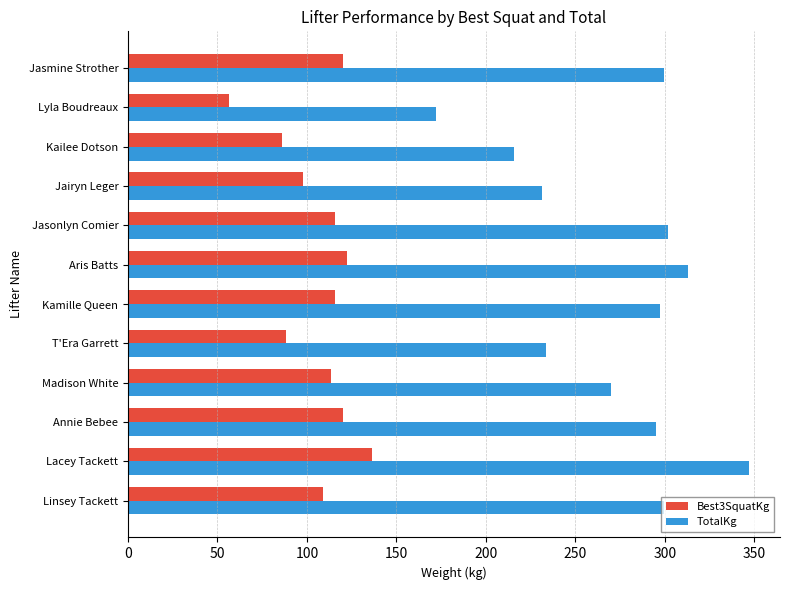

Which series changed the most between Jairyn Leger and Jasmine Strother?

TotalKg